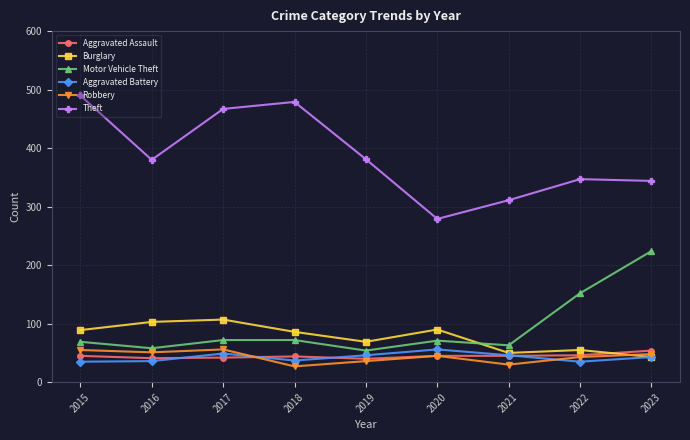

What is the difference between the maximum and minimum values in the Theft series?

211